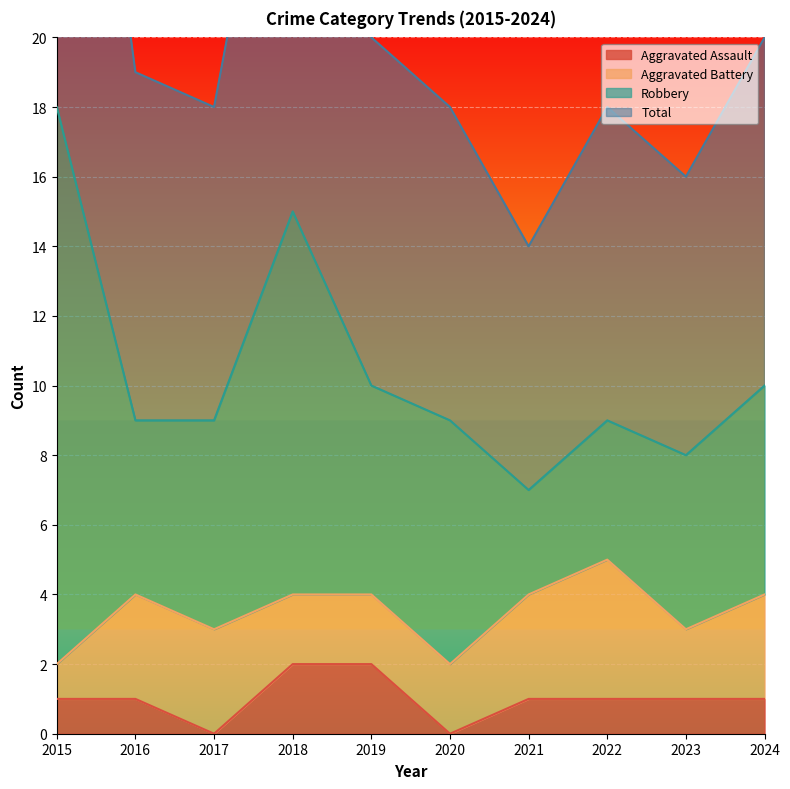

Is it true that Total equals 20 at 2019?

True